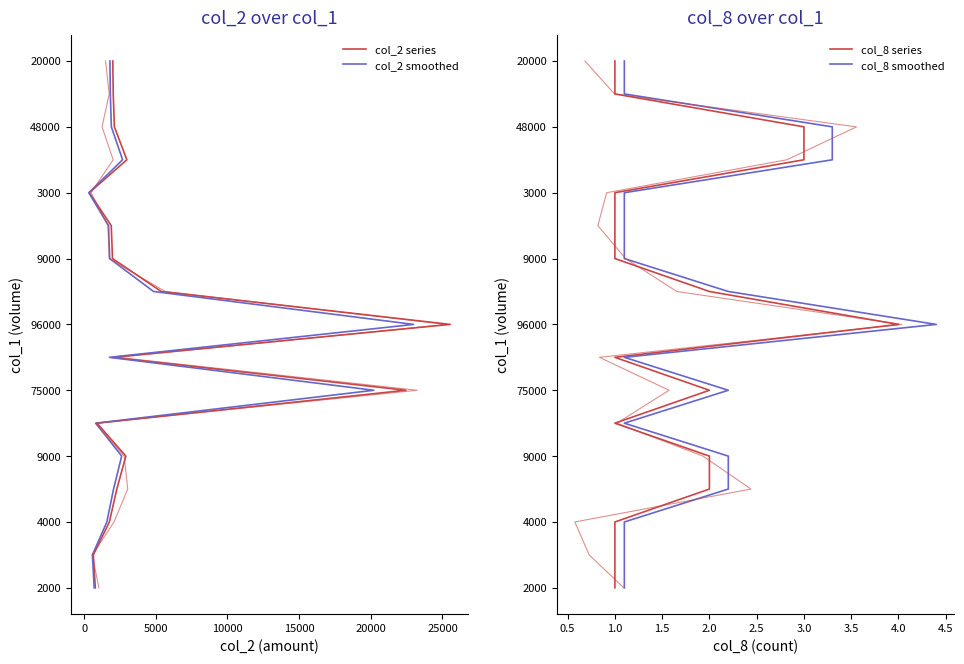

Does the chart have visible grid lines?

No